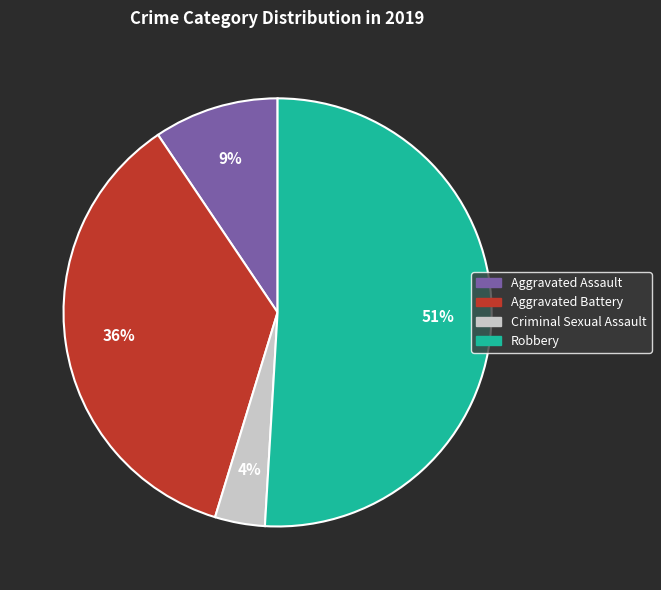

What is the majority slice?

Robbery